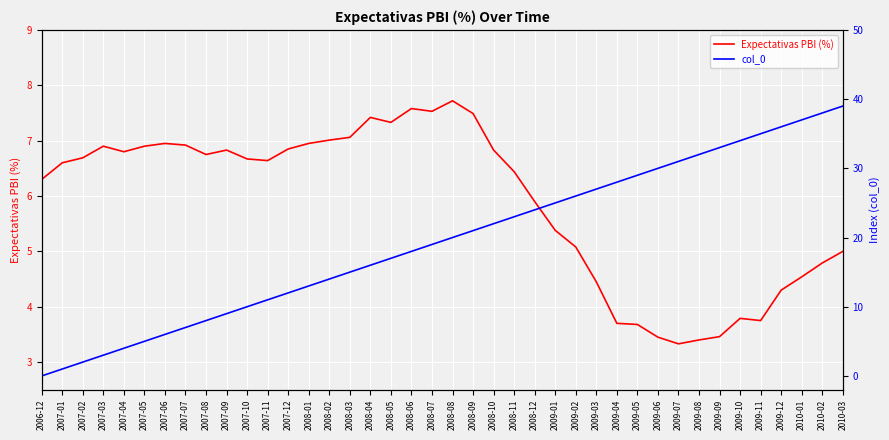

How many lines are shown in the chart?

2